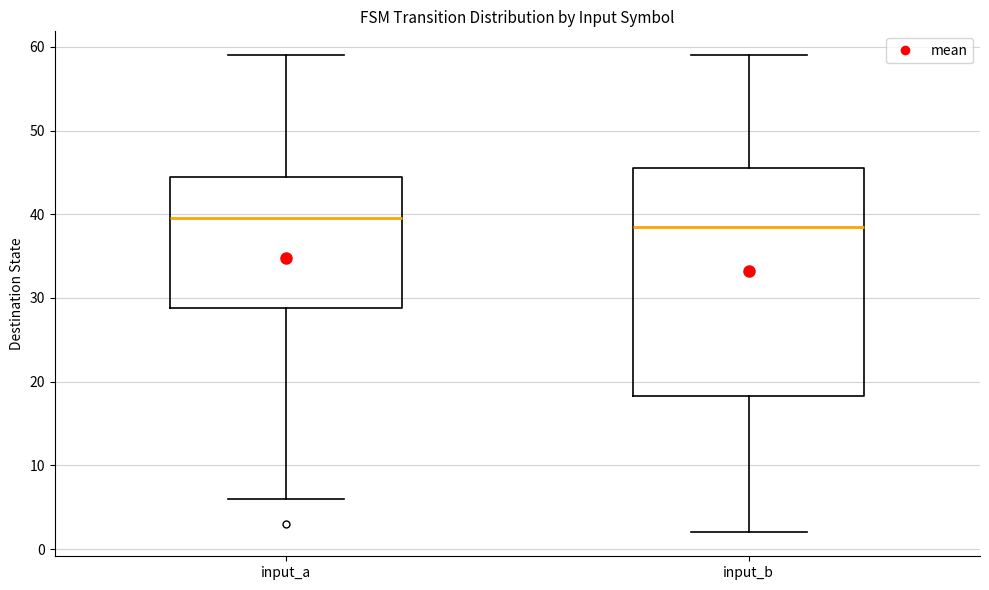

Reading left to right, transcribe this box plot: for each box, give where its median line is, the range the box spans, and where its two whiskers end, as read against the y-axis. The values are not printed on the chart, so give them approximately, as read against the axis.

input_a: median 40, box 29 to 45, whiskers 6 to 59
input_b: median 39, box 18 to 46, whiskers 2 to 59